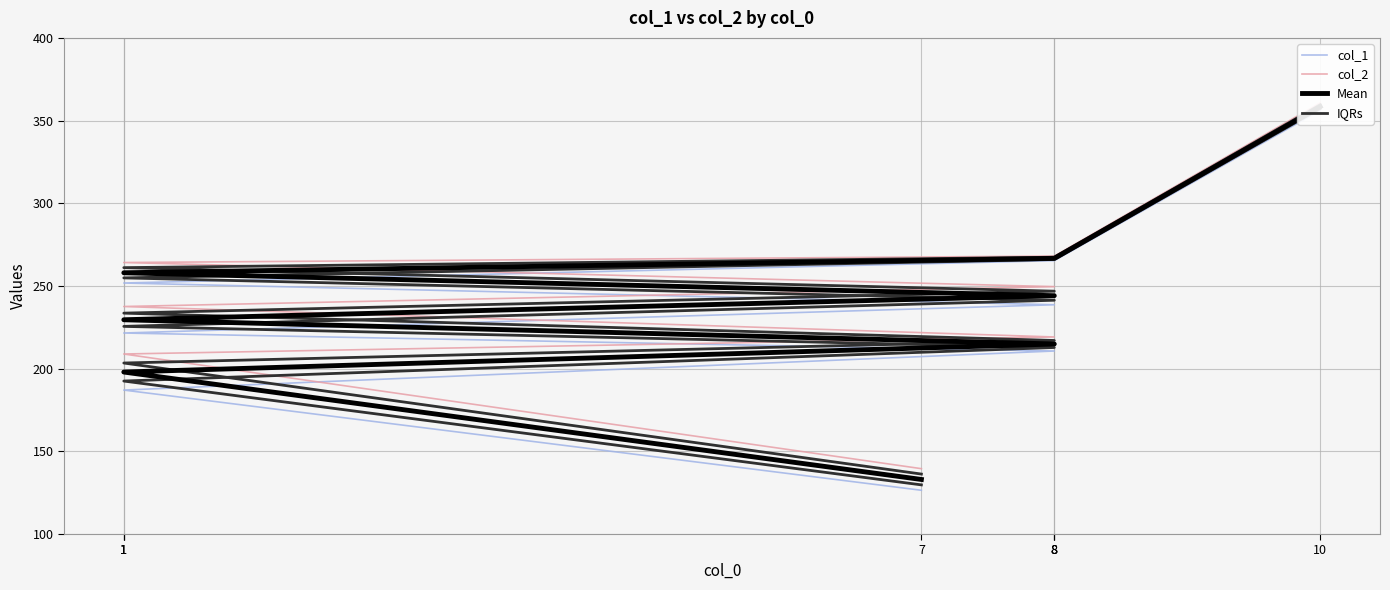

What is the sum of the Mean values at 8 and 1?

444.5